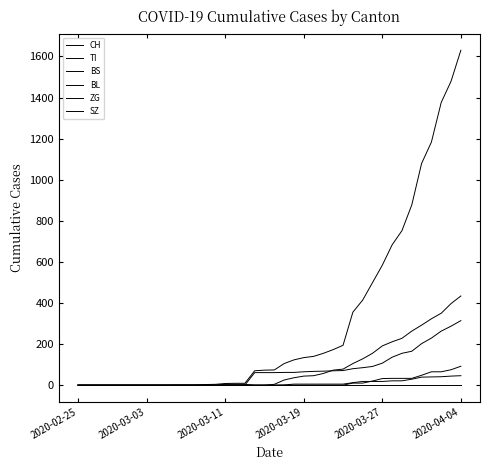

True or false: ZG and BS intersect in this chart.

False